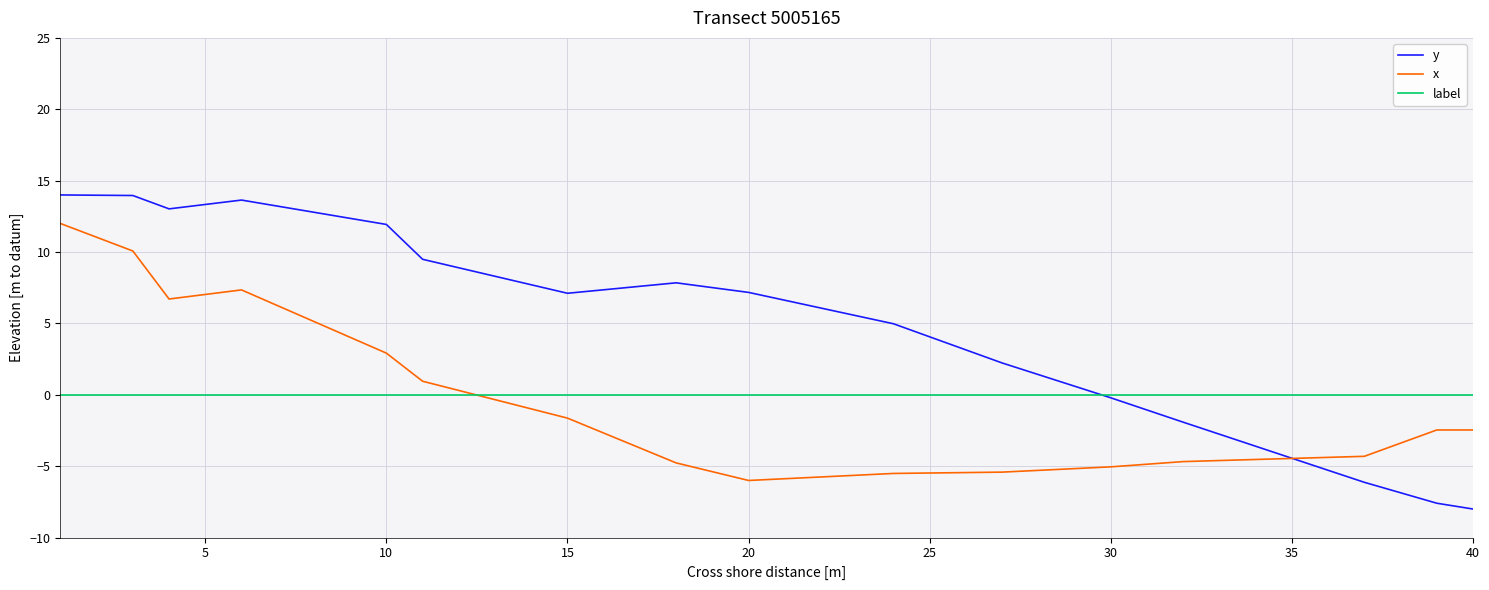

List the series in order of their peak value, lowest first.

label, x, y